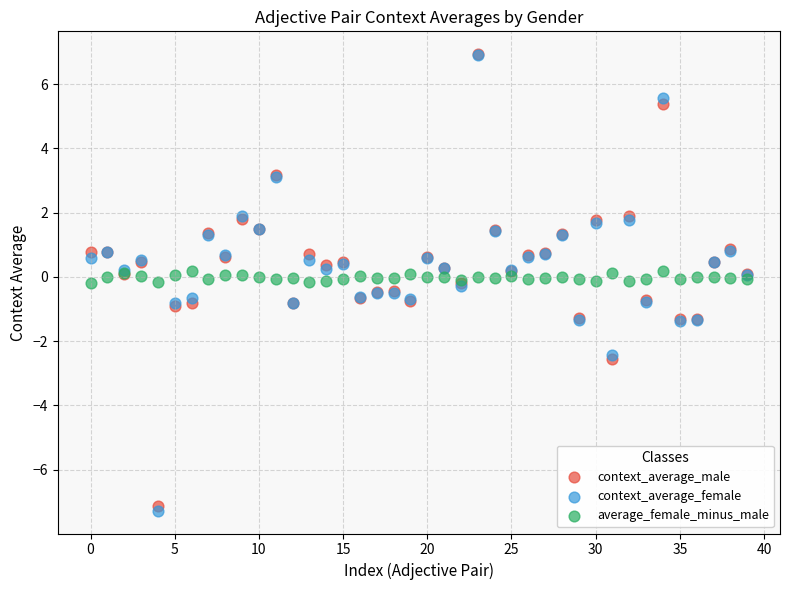

What are all the series names shown in the legend?

context_average_male, context_average_female, average_female_minus_male